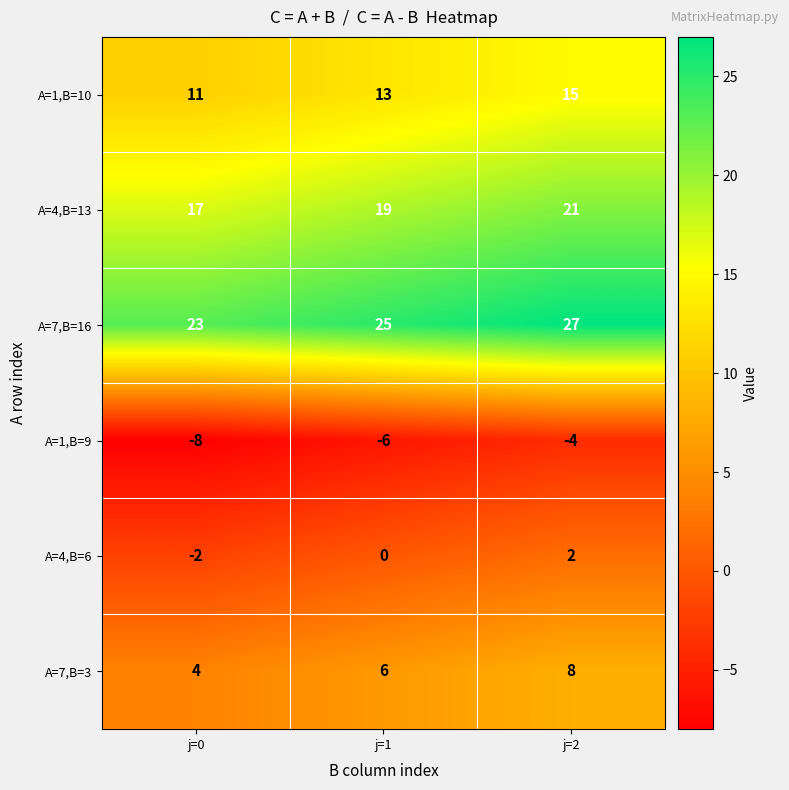

At which label is A=1,B=9 closest to -6?

j=1